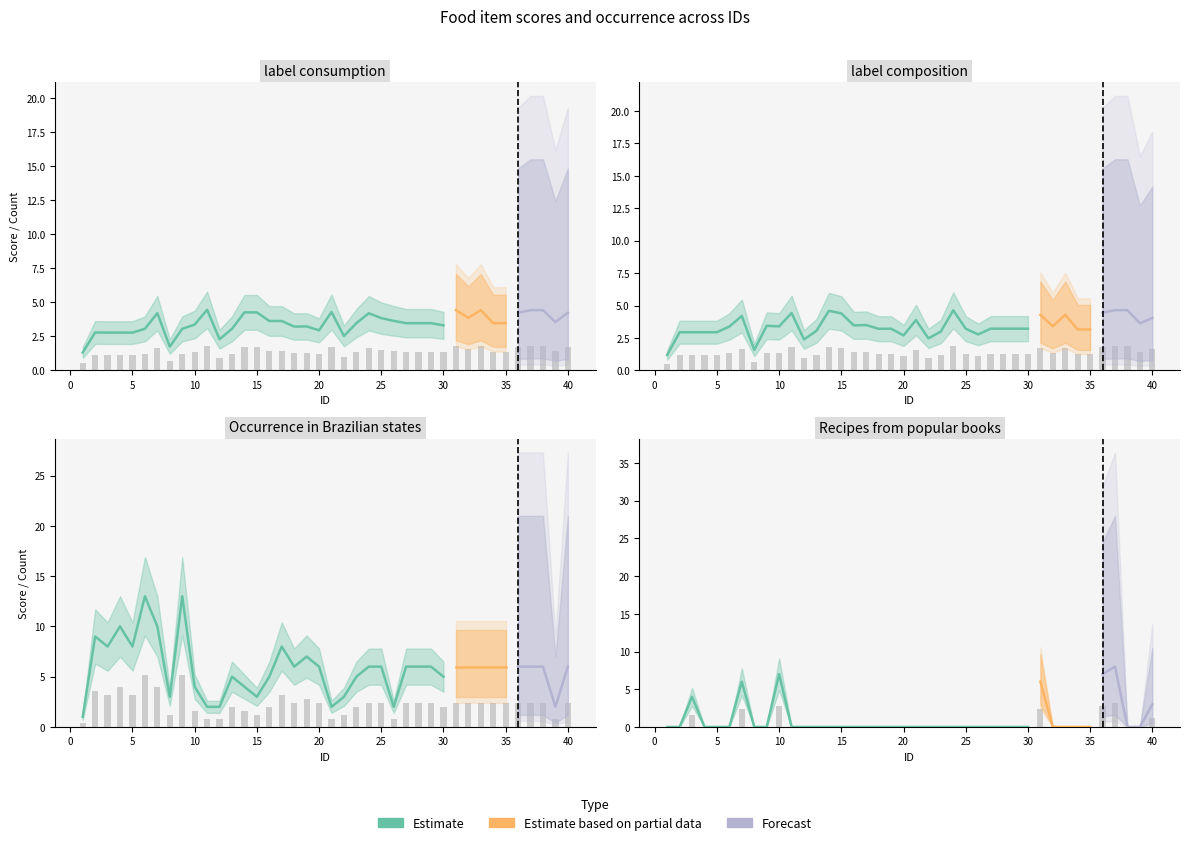

What is the minimum value for label_consumption?

0.5